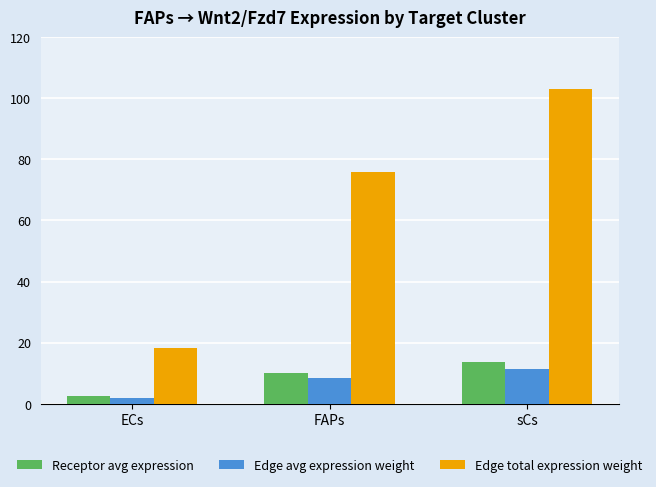

What is the difference between the Edge avg expression weight values at sCs and FAPs?

3.0